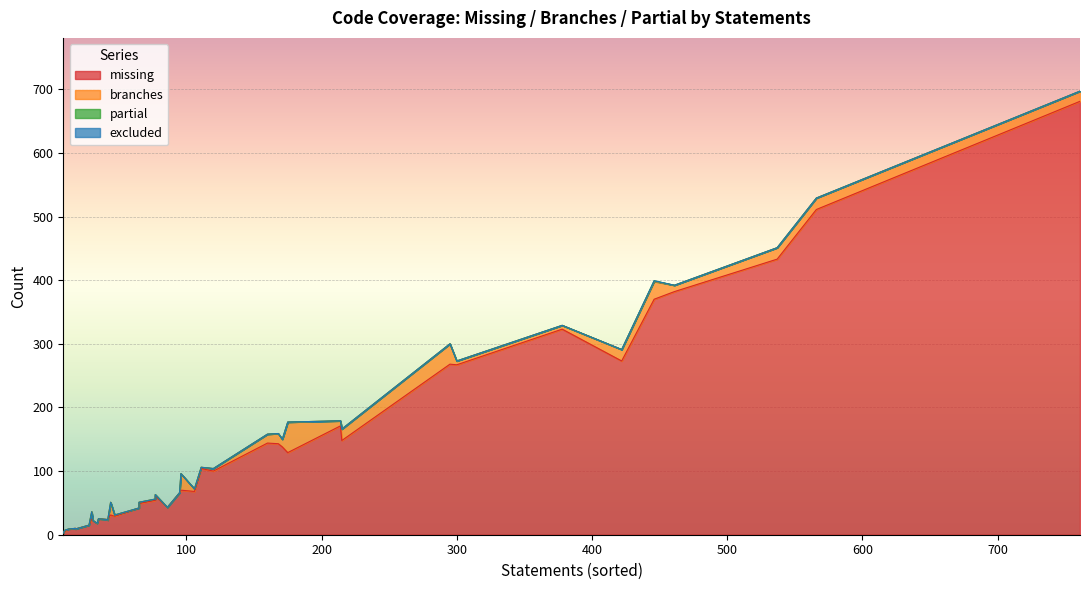

What is the value of the branches point at the 27th from the left?

20